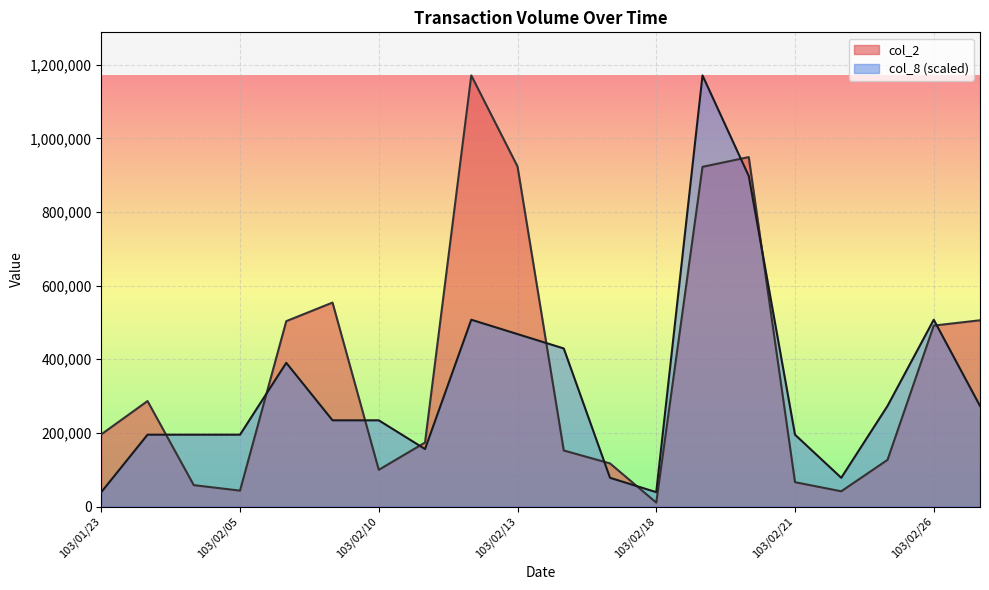

What is the label of the 20th point from the left?

103/02/27